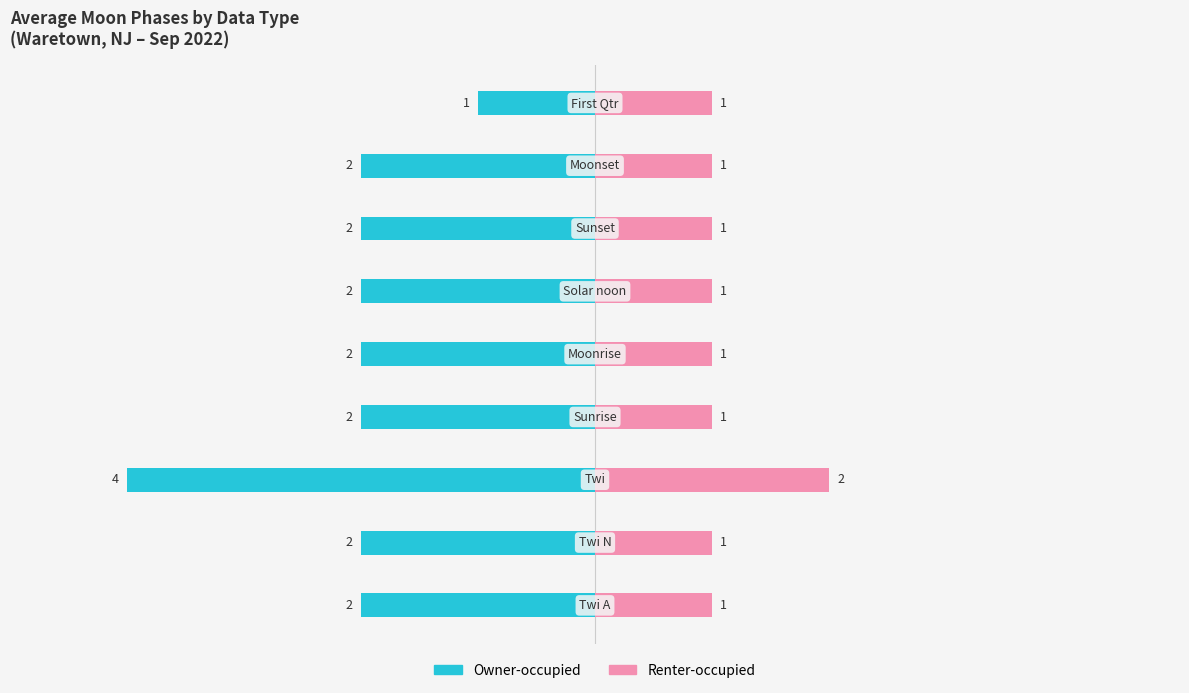

What is the value of the Owner-occupied bar at the 3rd from the left?

-4